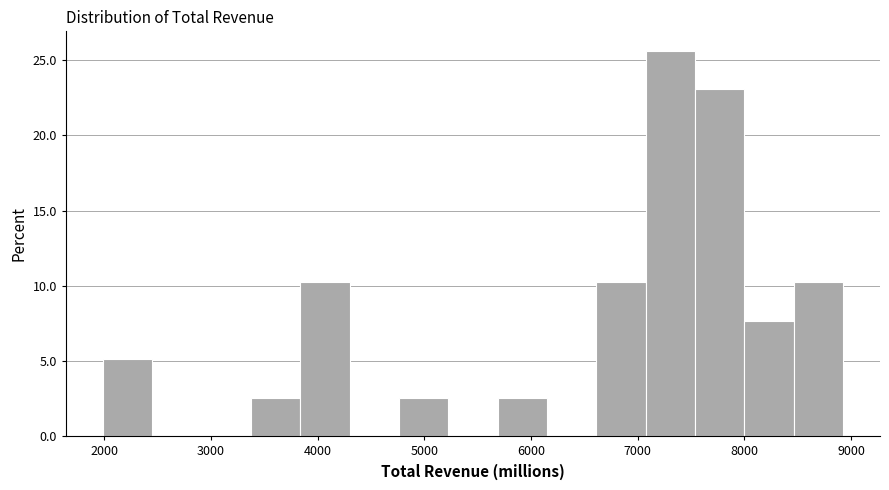

What is the height of the bar covering 3400 to 3800 on the x-axis? Neither the bar edges nor the heights are printed on the chart, so give them approximately, as read against the axes.

2.5